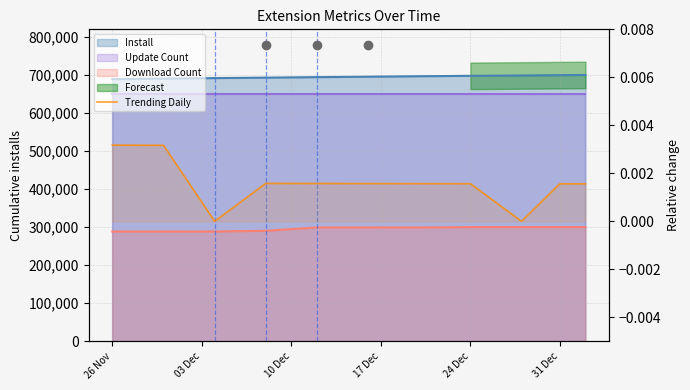

The value at 26 Nov is 0.0. True or false?

False